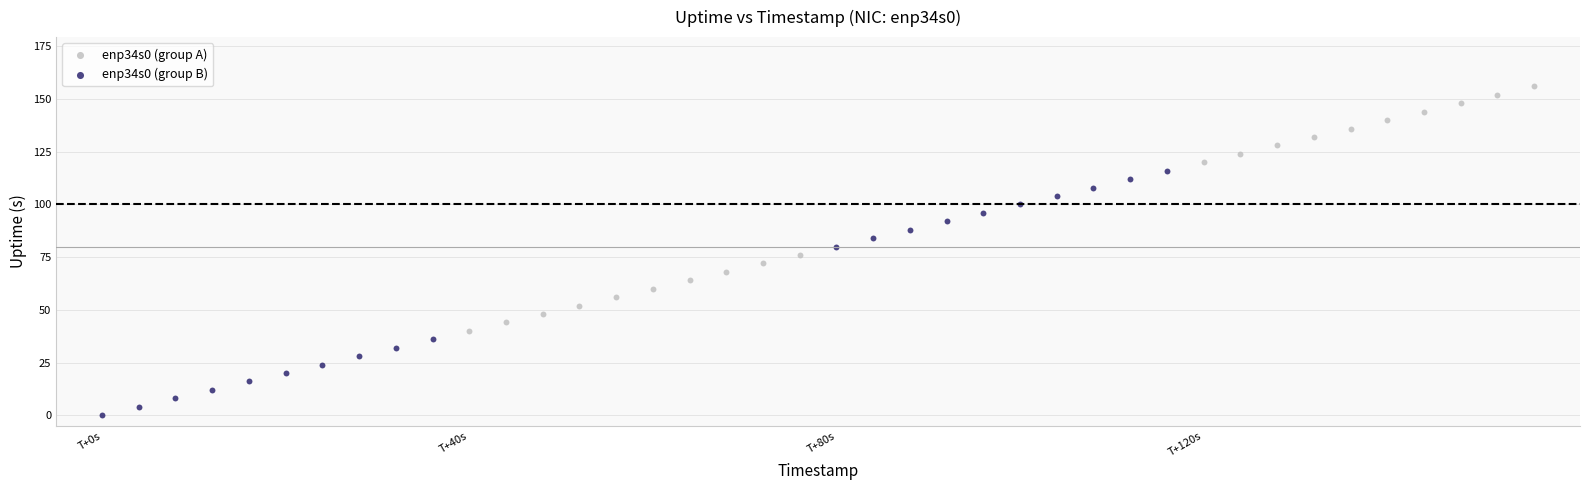

Which series reaches the maximum Y coordinate?

enp34s0 (group A)